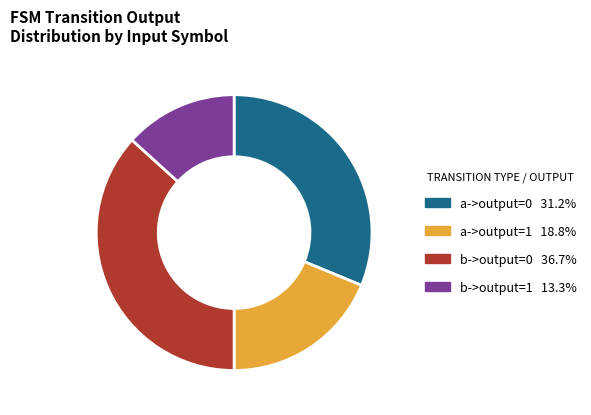

Which slice is the smallest?

b->output=1